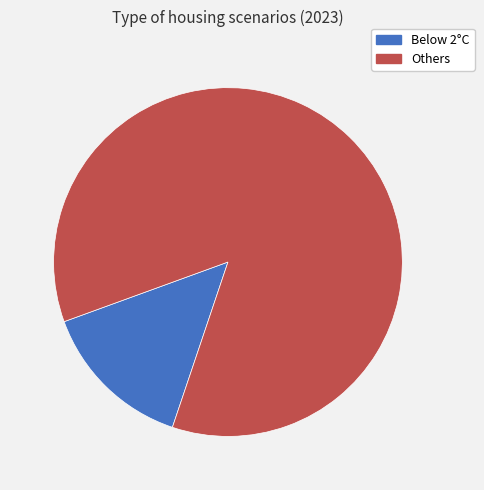

Is there a majority slice in this chart?

Yes